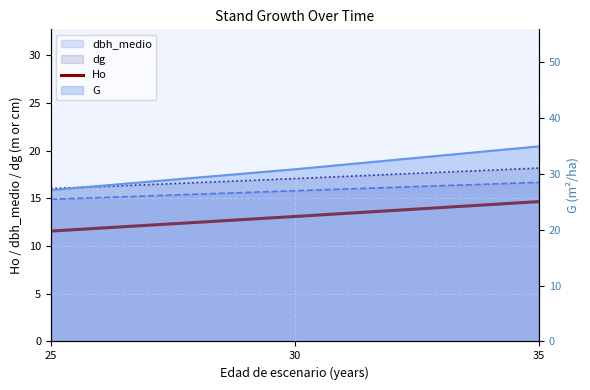

Read the value at 30.

13.1